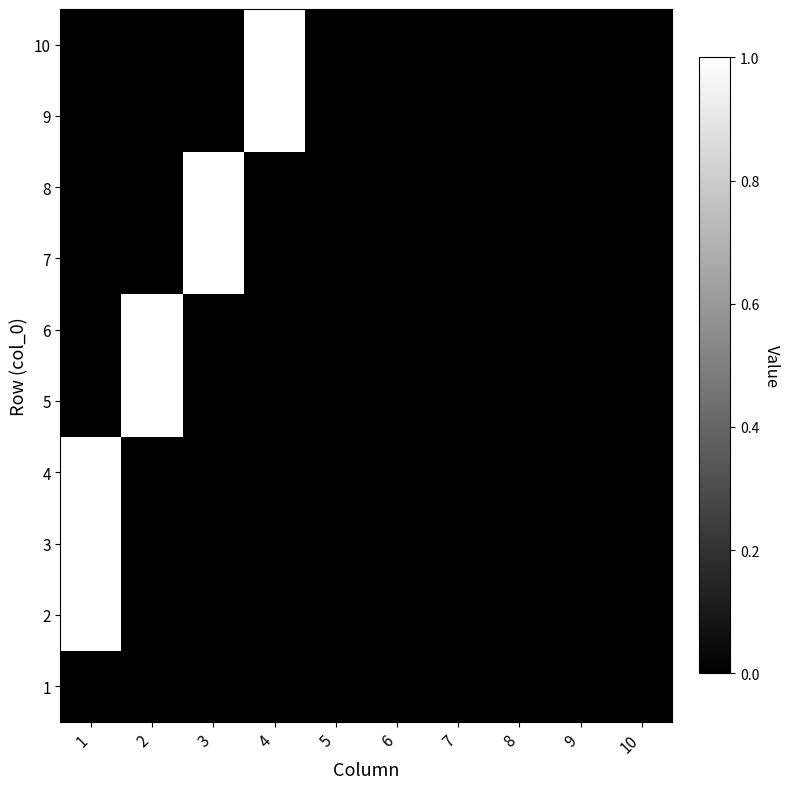

Reading left to right, transcribe all the data shown in this chart.

1: 1=0	2=0	3=0	4=0	5=0	6=0	7=0	8=0	9=0	10=0
2: 1=1	2=0	3=0	4=0	5=0	6=0	7=0	8=0	9=0	10=0
3: 1=1	2=0	3=0	4=0	5=0	6=0	7=0	8=0	9=0	10=0
4: 1=1	2=0	3=0	4=0	5=0	6=0	7=0	8=0	9=0	10=0
5: 1=0	2=1	3=0	4=0	5=0	6=0	7=0	8=0	9=0	10=0
6: 1=0	2=1	3=0	4=0	5=0	6=0	7=0	8=0	9=0	10=0
7: 1=0	2=0	3=1	4=0	5=0	6=0	7=0	8=0	9=0	10=0
8: 1=0	2=0	3=1	4=0	5=0	6=0	7=0	8=0	9=0	10=0
9: 1=0	2=0	3=0	4=1	5=0	6=0	7=0	8=0	9=0	10=0
10: 1=0	2=0	3=0	4=1	5=0	6=0	7=0	8=0	9=0	10=0